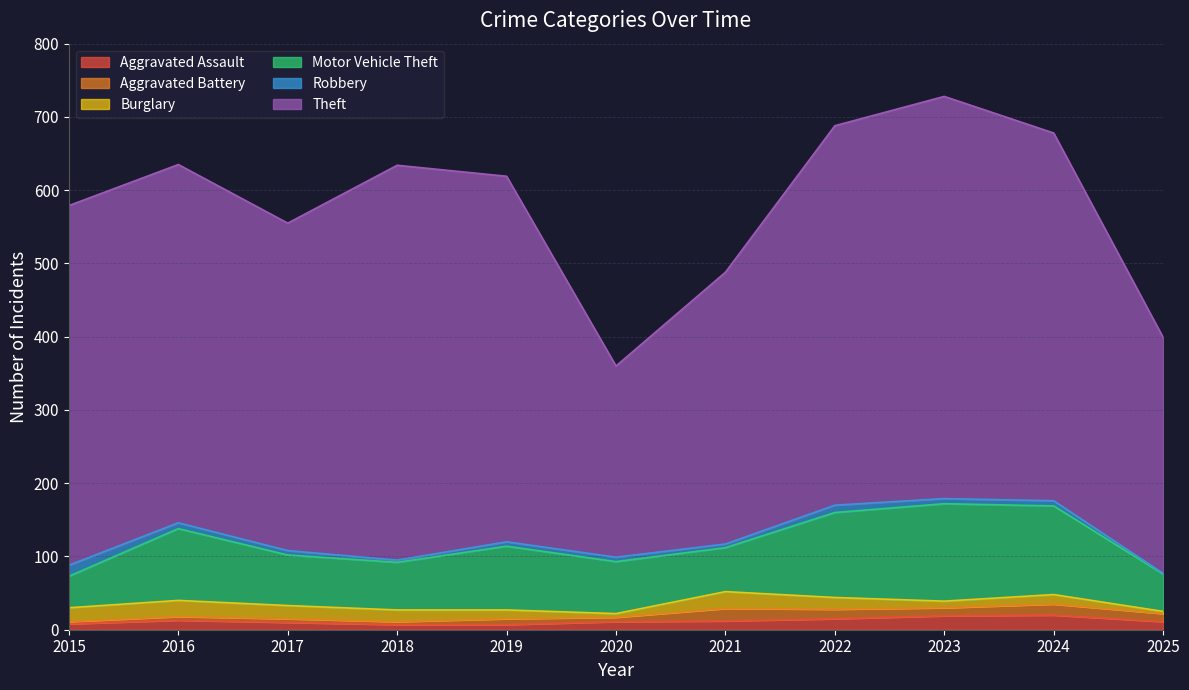

Which series has the largest total across all categories?

Theft